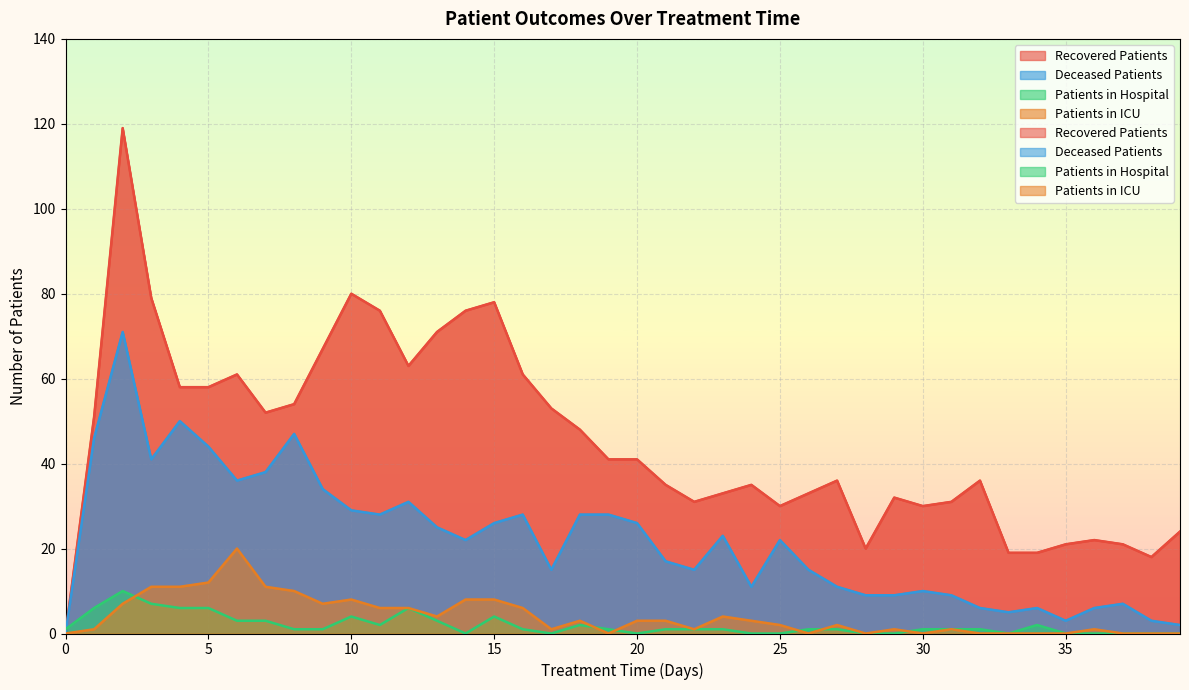

Where do patients_in_hospital and recovered_patients first cross each other?

0 and 1